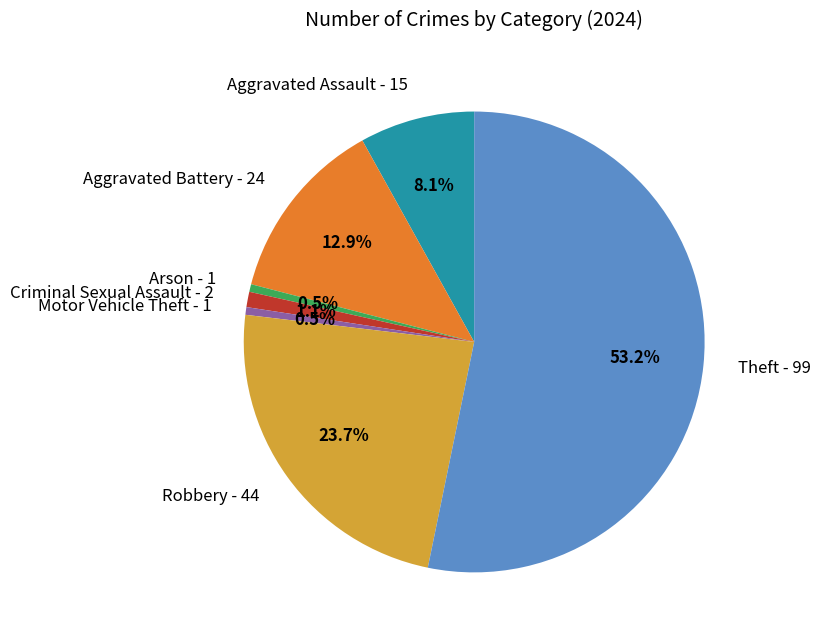

The Criminal Sexual Assault slice represents 1% of the pie. True or false?

True